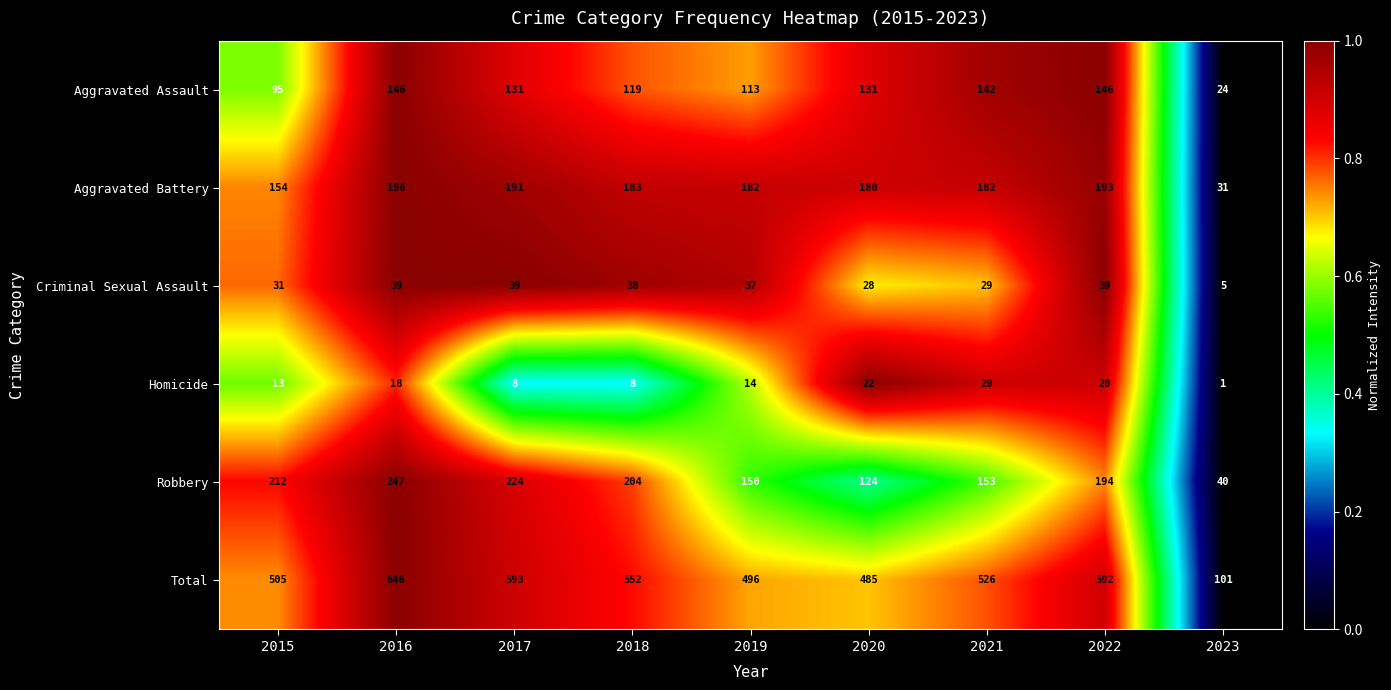

What is the sum of the Robbery values at 2019 and 2021?

303